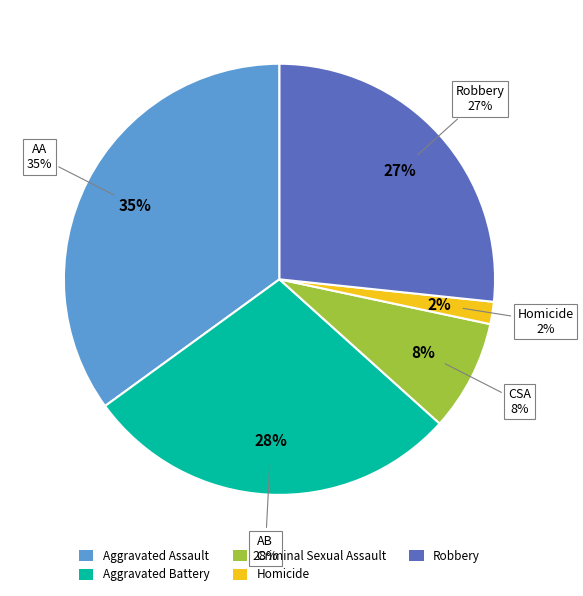

Count the number of slices in the pie.

5